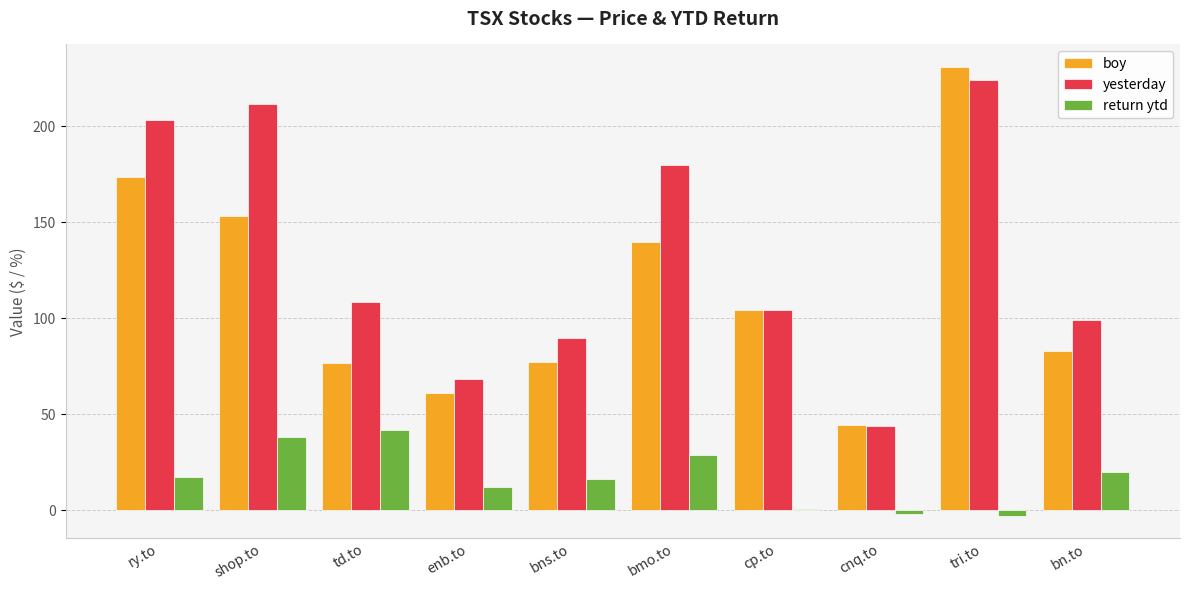

What are all the series names shown in the legend?

boy, yesterday, return ytd